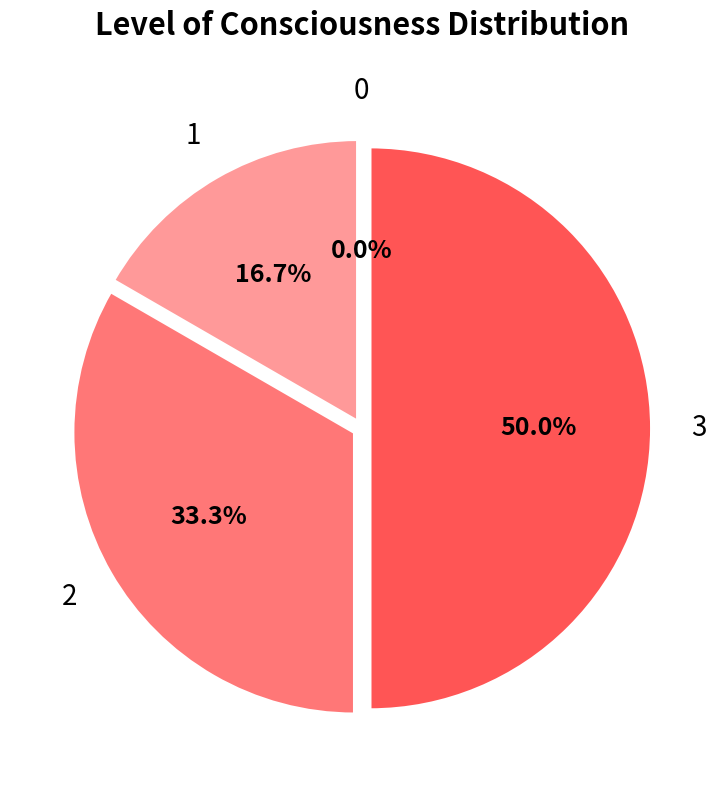

The 0 slice represents 0% of the pie. True or false?

True